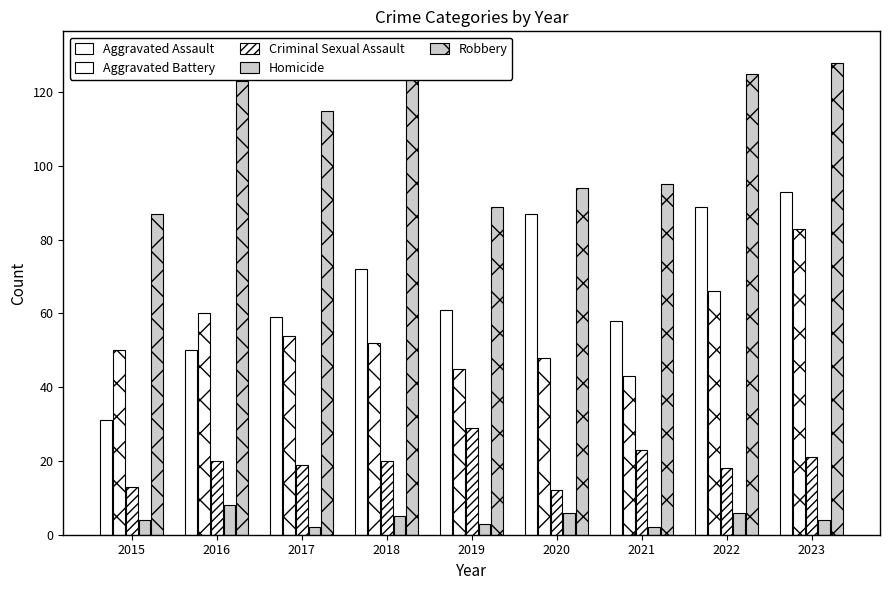

What is the greatest value displayed?

130